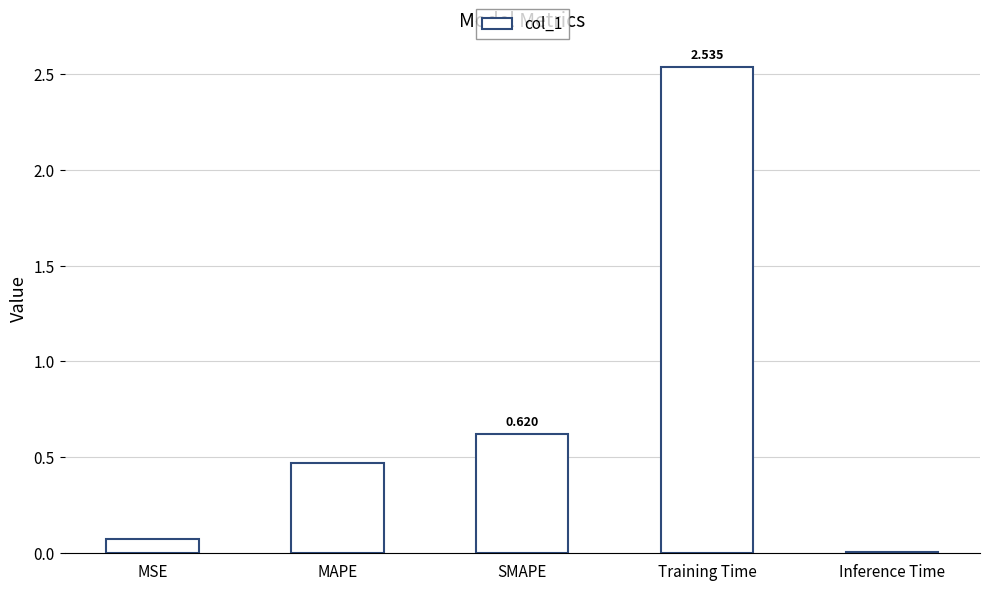

Is it true that the value at MSE is 0.1?

True